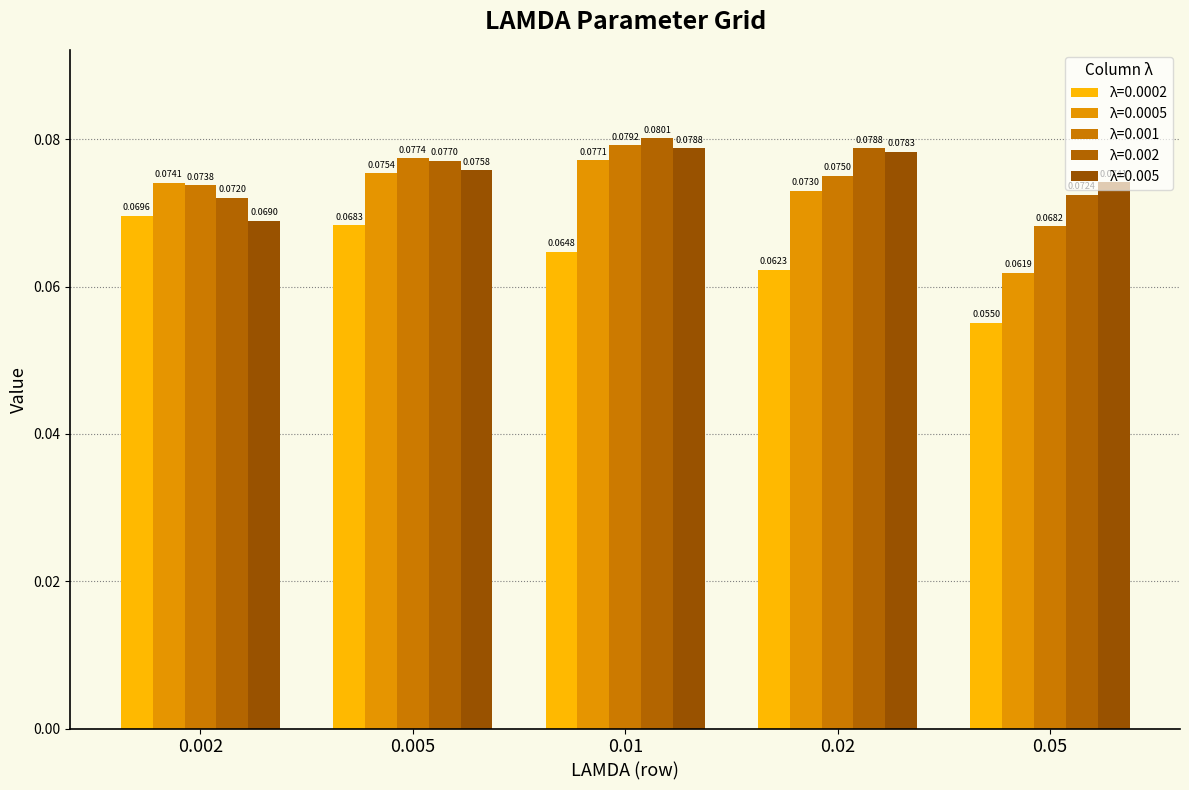

Which has a higher value, 0.005 or 0.05?

0.005